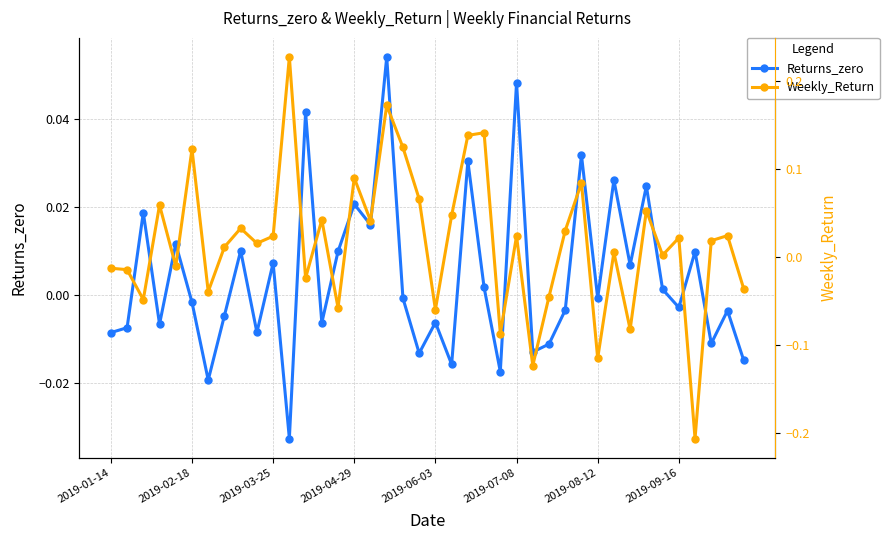

In Weekly_Return, how many points are lower than both neighbors (excluding endpoints)?

14